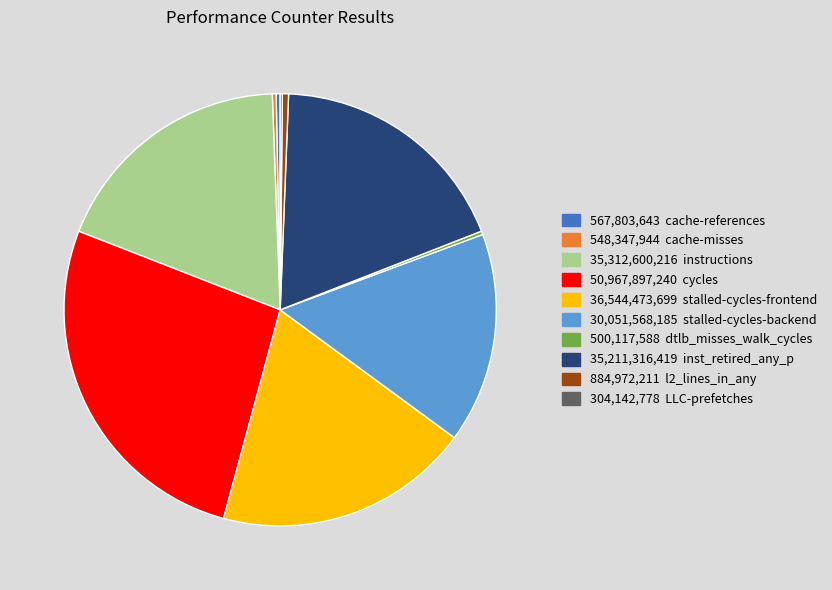

Is there a majority slice in this chart?

No